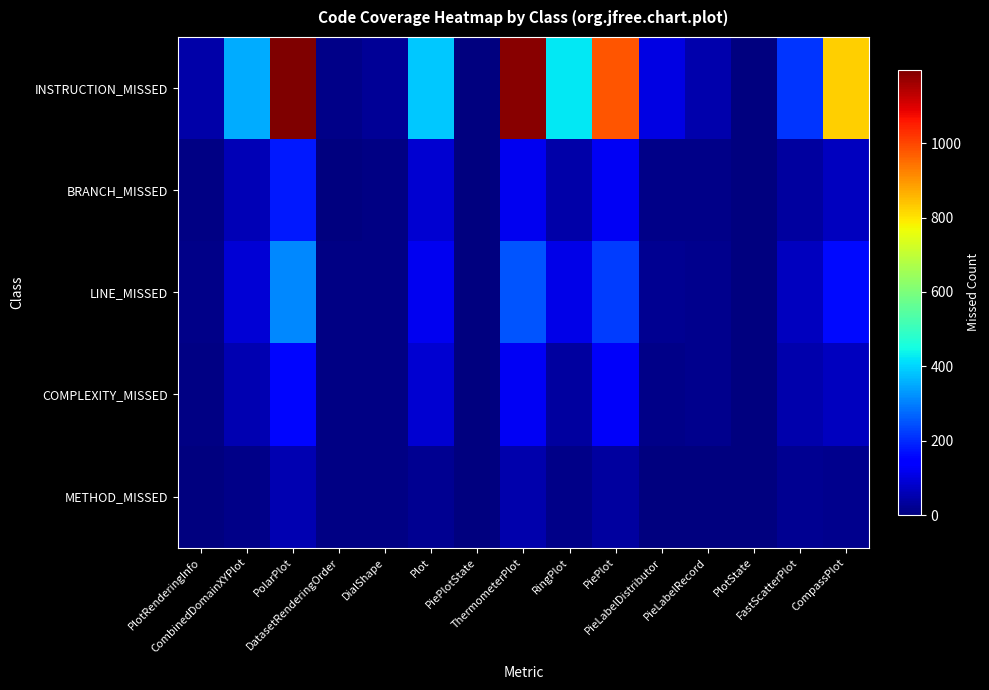

What is the average value of the METHOD_MISSED series?

16